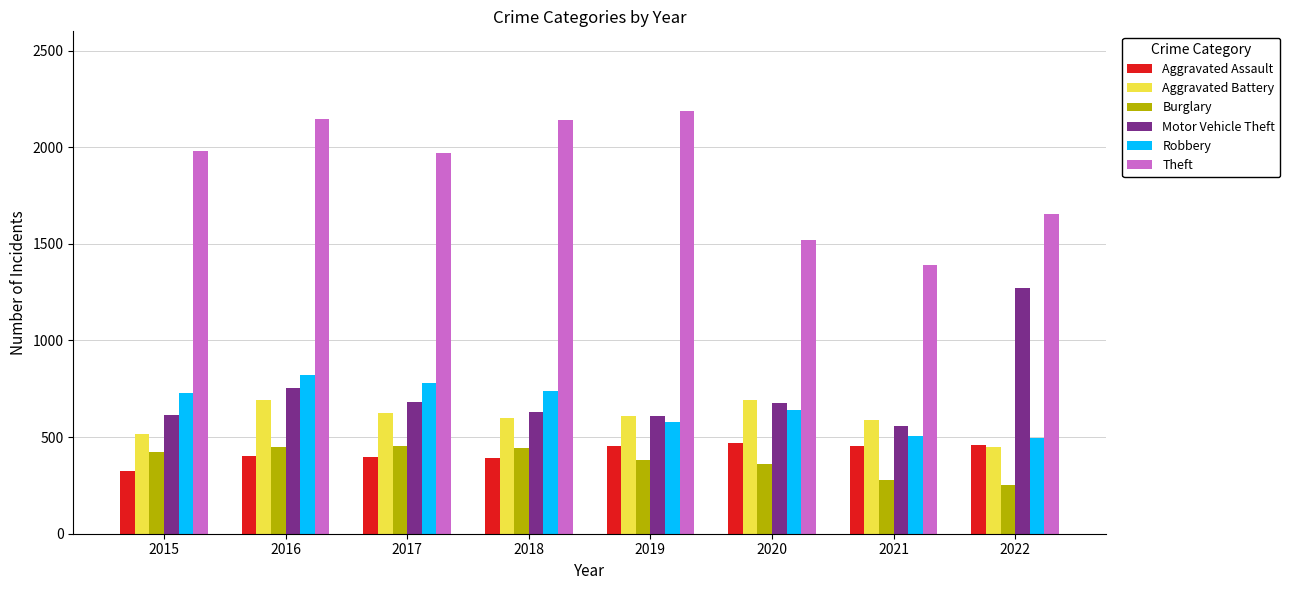

At which category is the sum across all series the highest?

2016